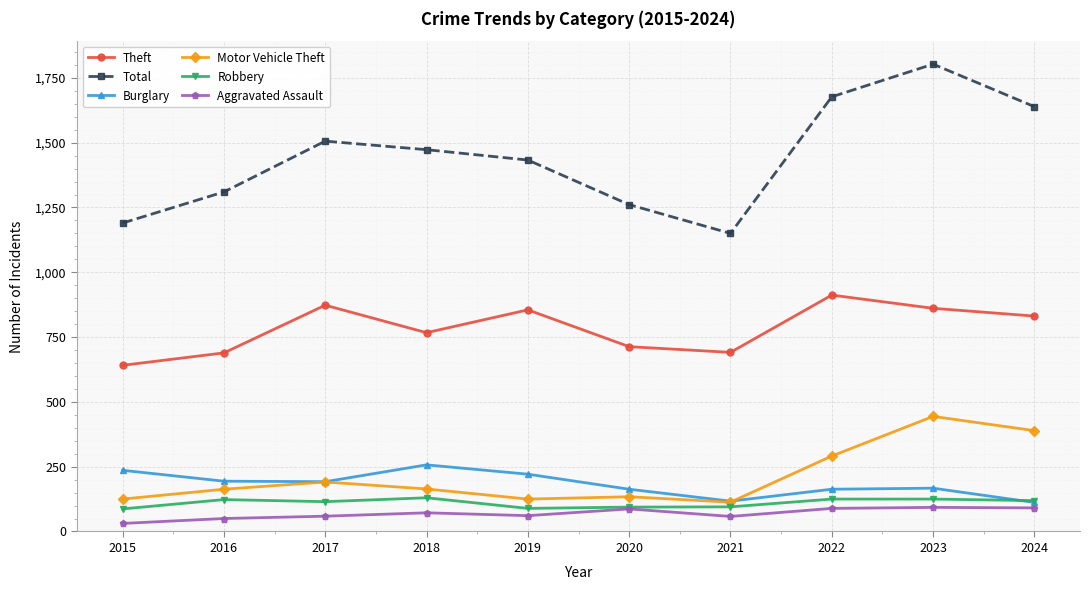

What is the value of the Theft point at the 1st from the left?

641